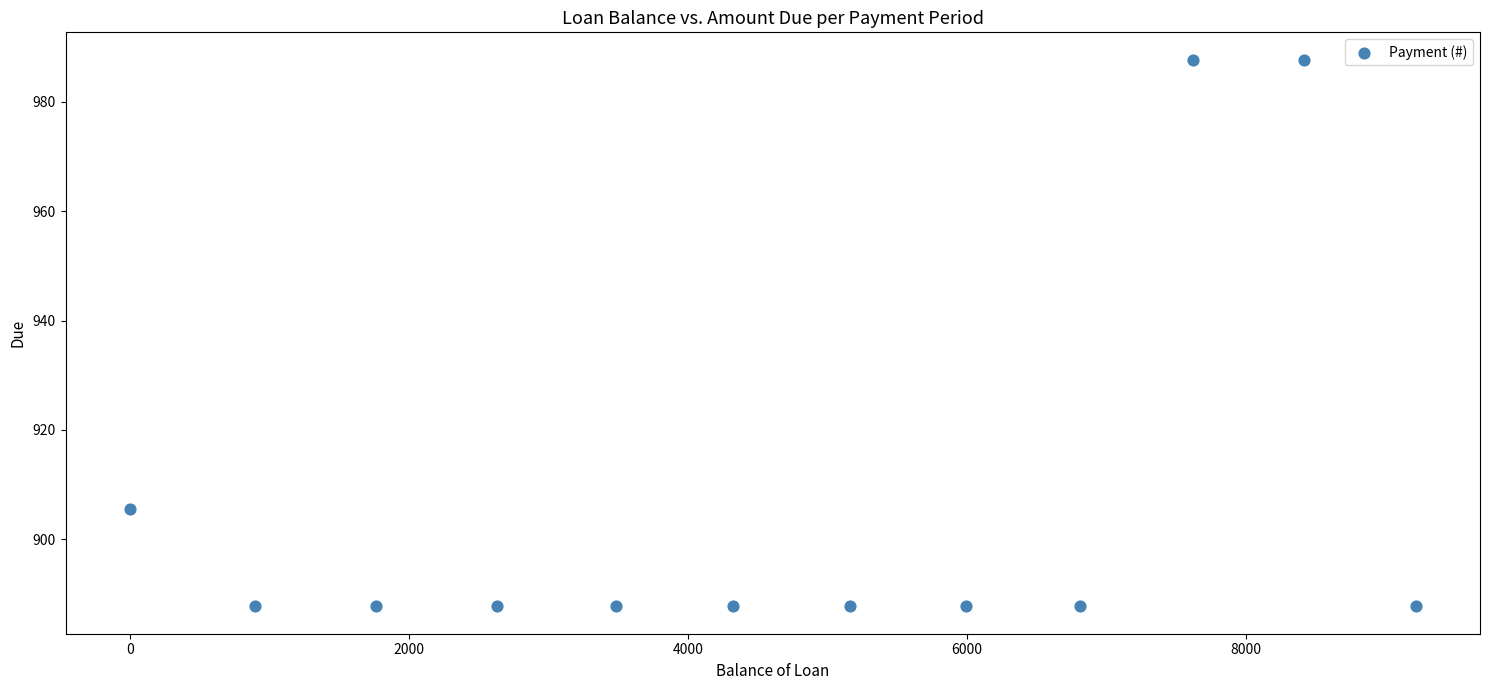

What Y value in the scatter plot is closest to 937?

905.6